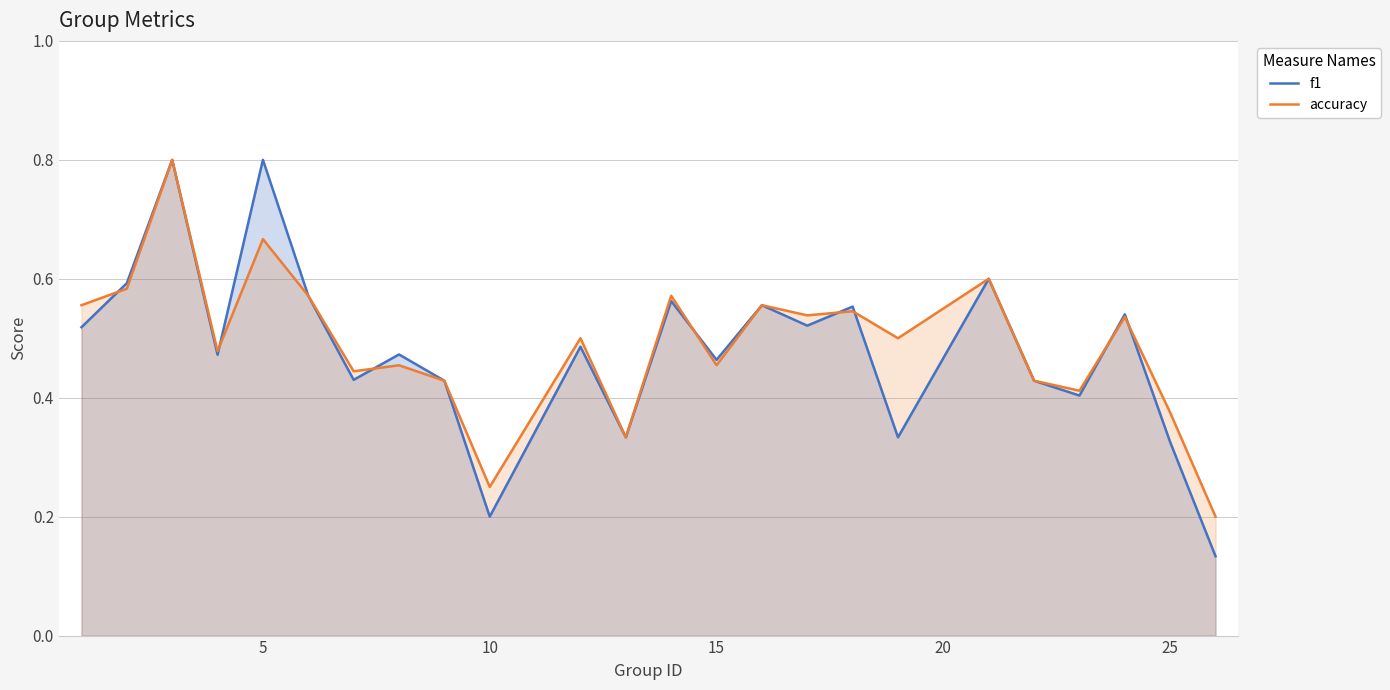

What is the maximum value for f1?

0.8